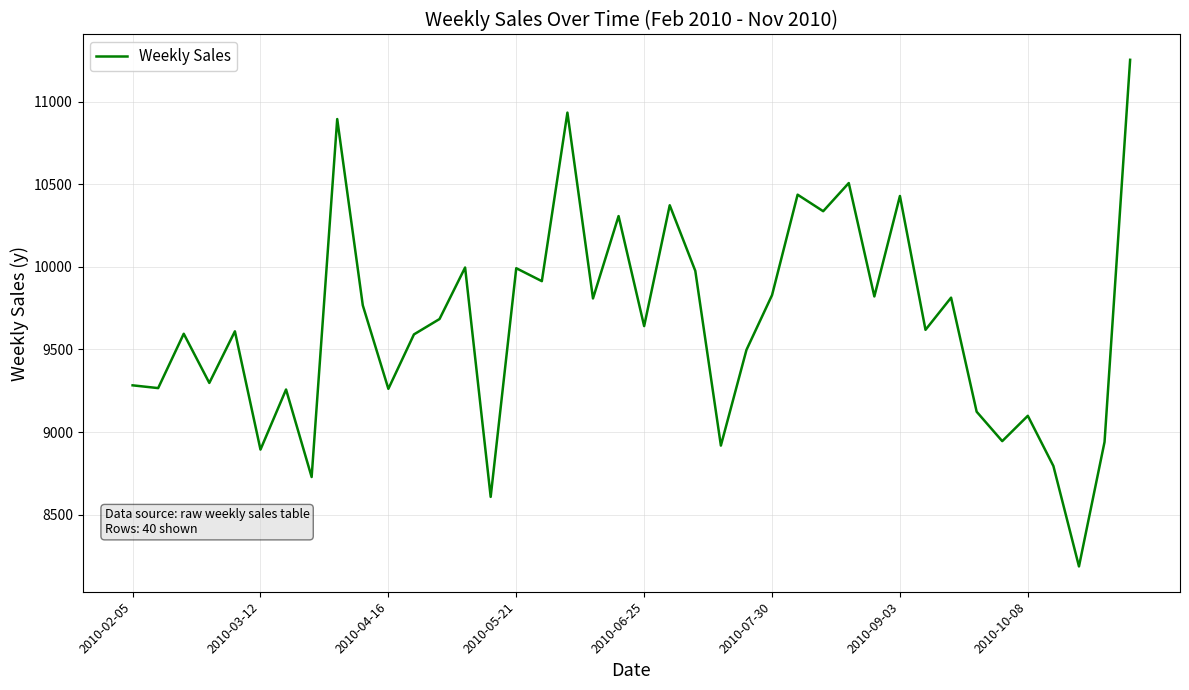

What is the minimum value shown in the chart?

8185.6